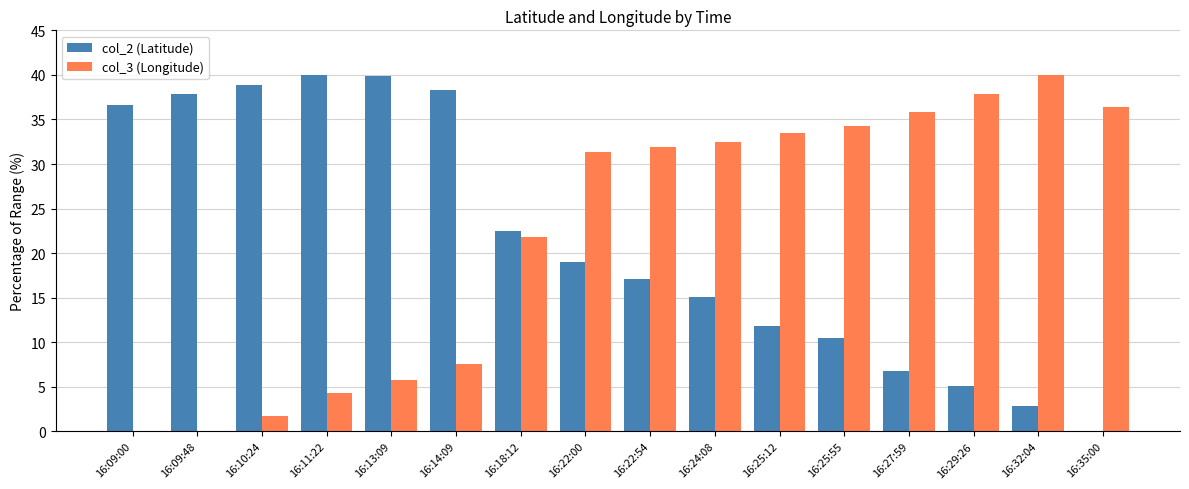

At which label does col_3 (Longitude) reach its peak?

16:32:04